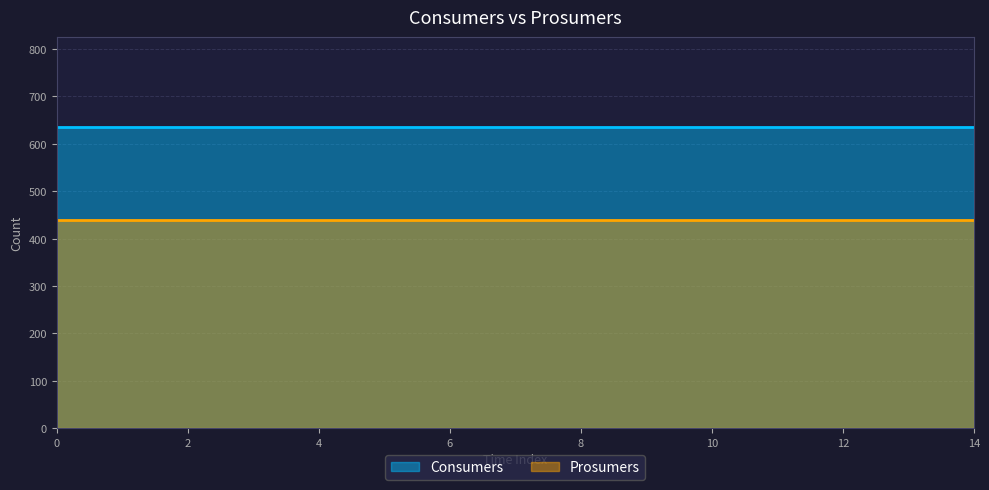

Rank the categories by Prosumers value from lowest to highest.

0, 1, 2, 3, 4, 5, 6, 7, 8, 9, 10, 11, 12, 13, 14